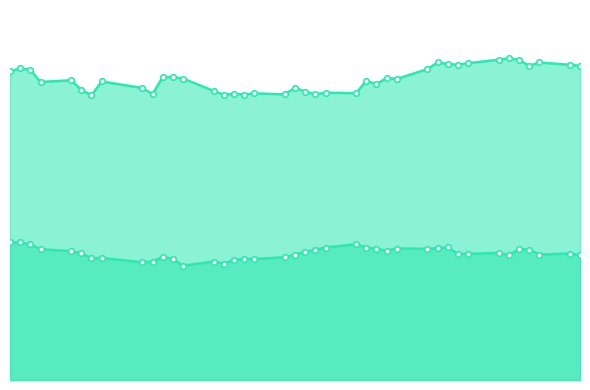

At 2018-04-23, list the series in order from largest to smallest.

close1, close2